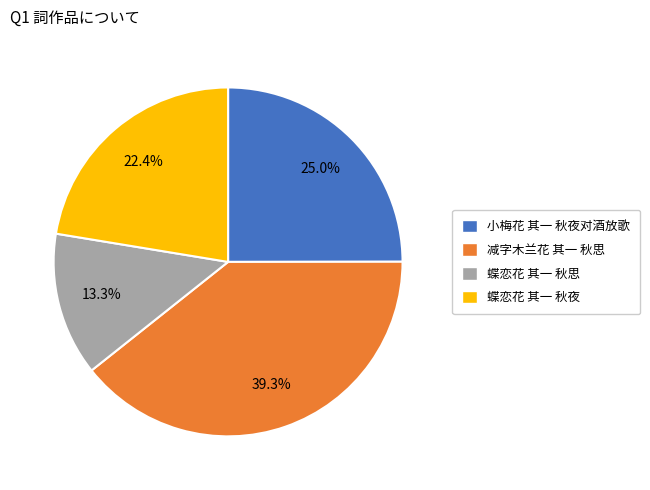

True or false: 小梅花 其一 秋夜对酒放歌 accounts for 25% of the total.

True